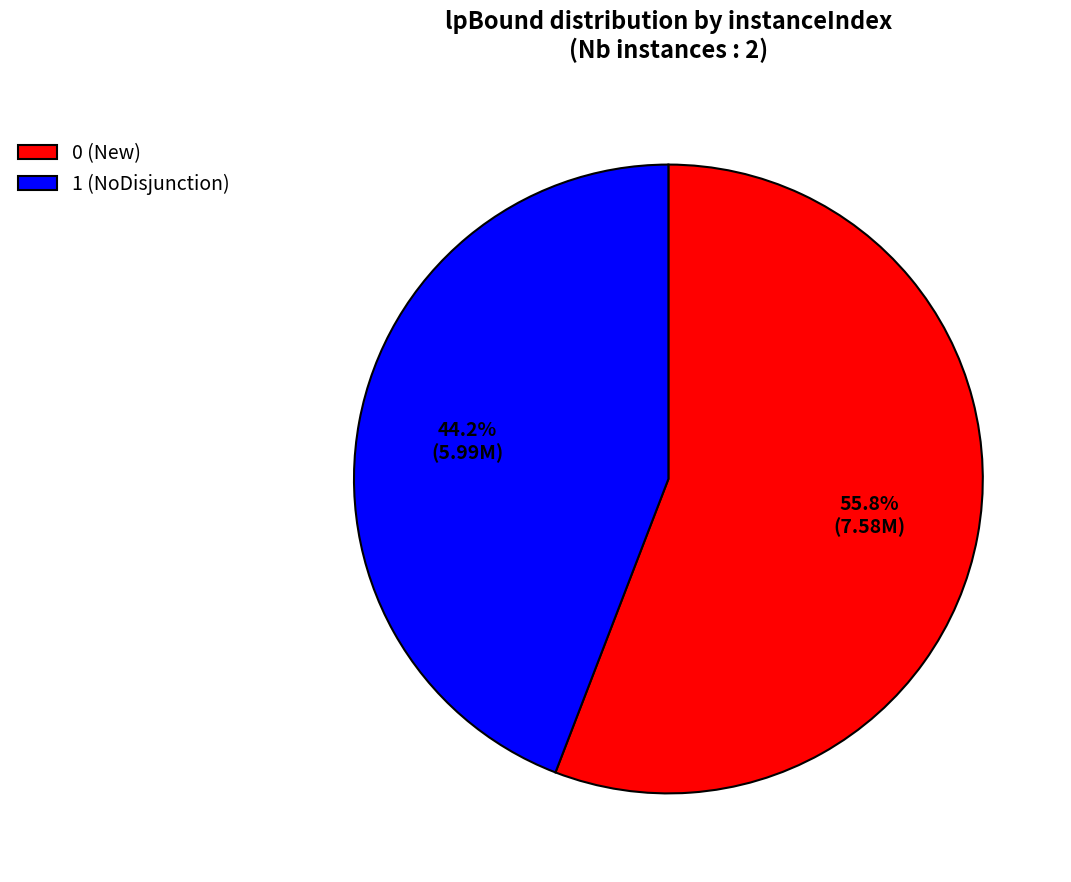

To the nearest percent, what portion does 1 (NoDisjunction) represent?

44%